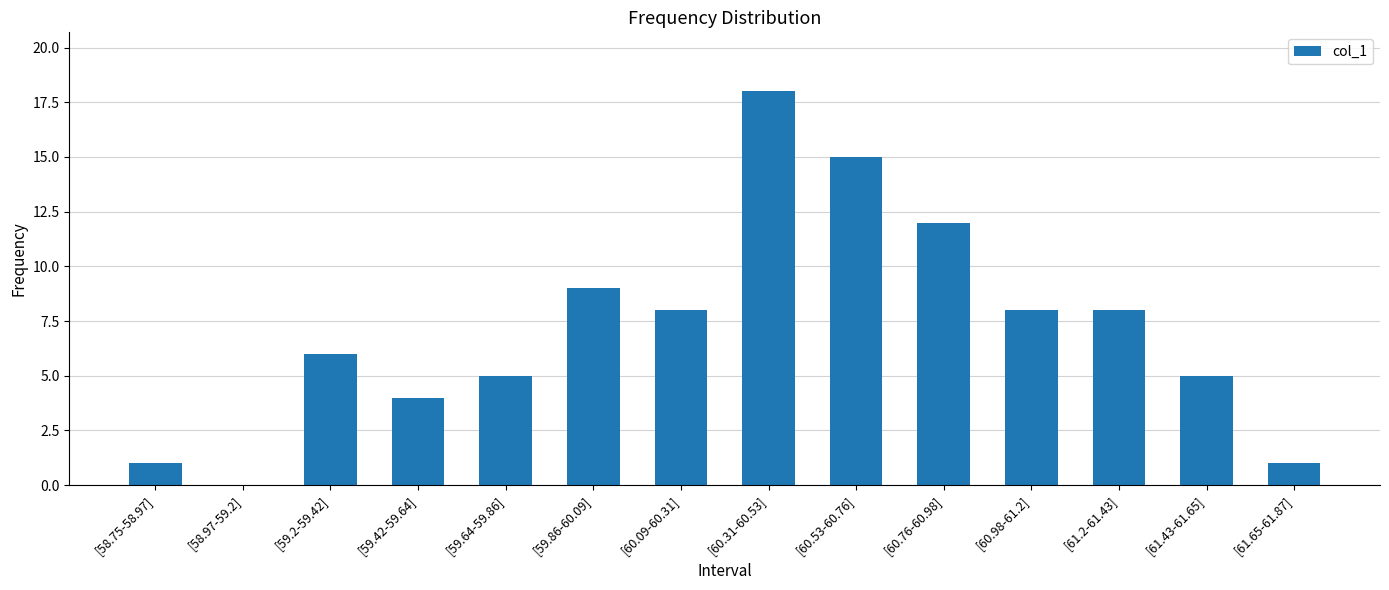

Count the number of data series in this chart.

1